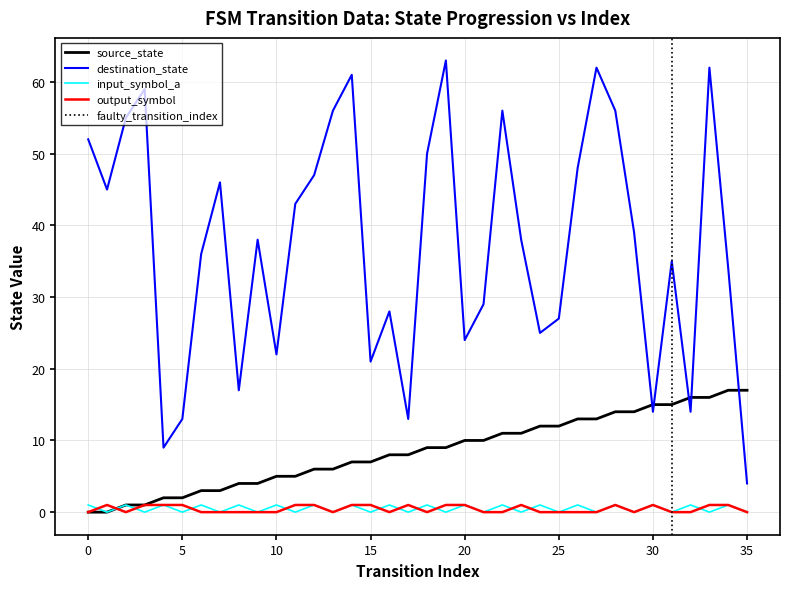

True or false: source_state has more than 1 points higher than both neighbors.

False